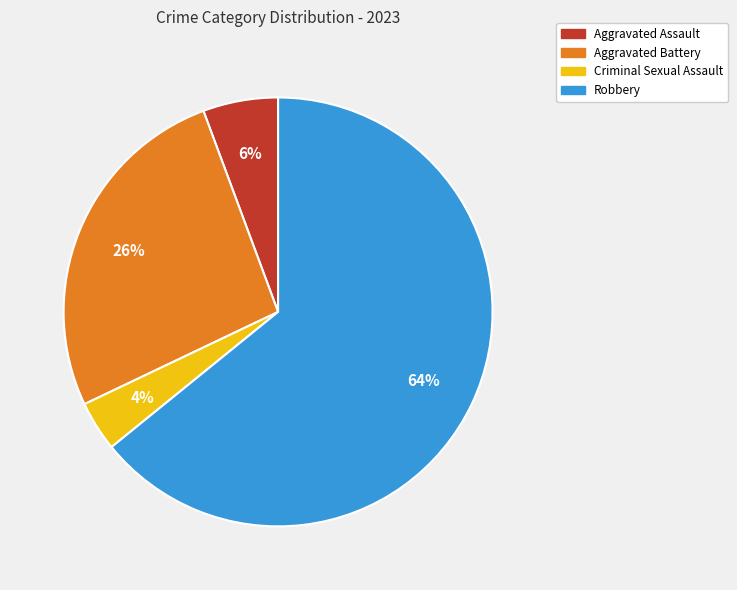

To the nearest percent, what percentage of the pie is Aggravated Assault?

6%